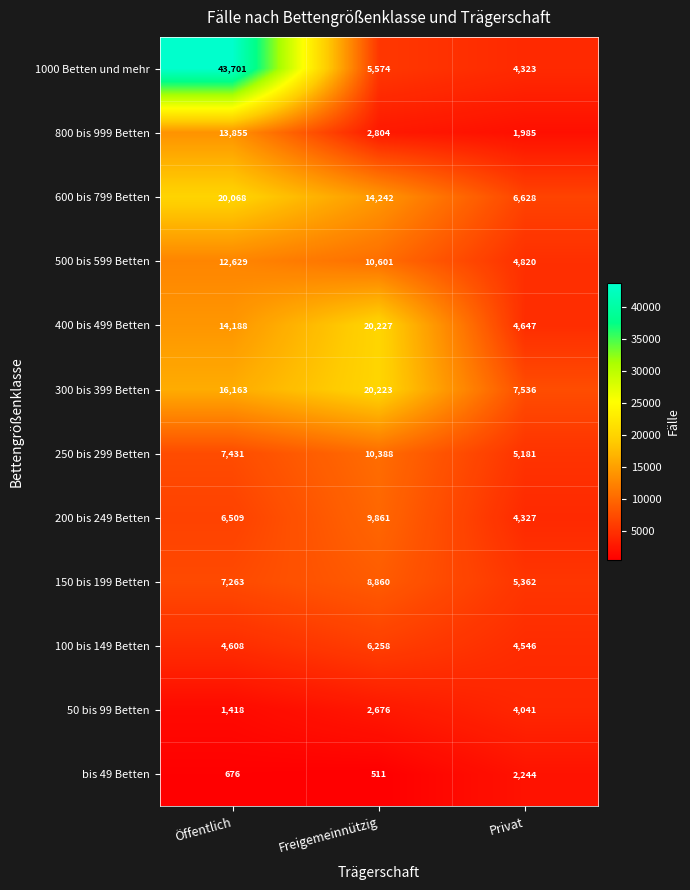

How many 150 bis 199 Betten values are between 5362 and 8860?

3